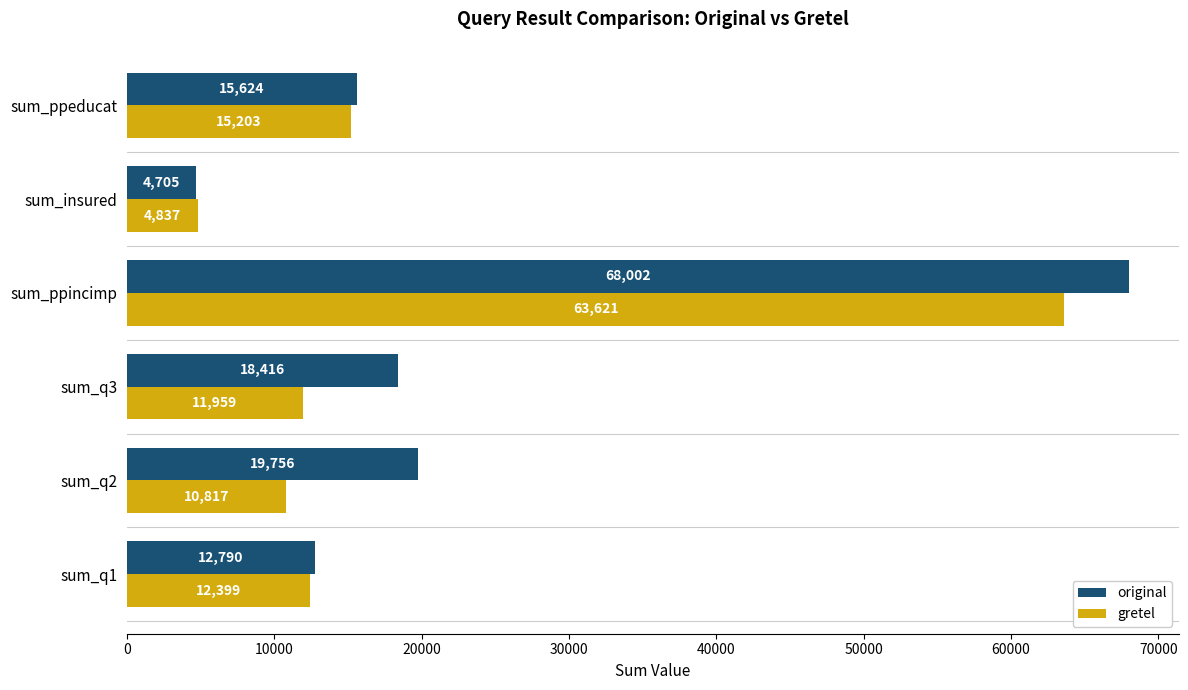

Which series has the widest spread of values?

original